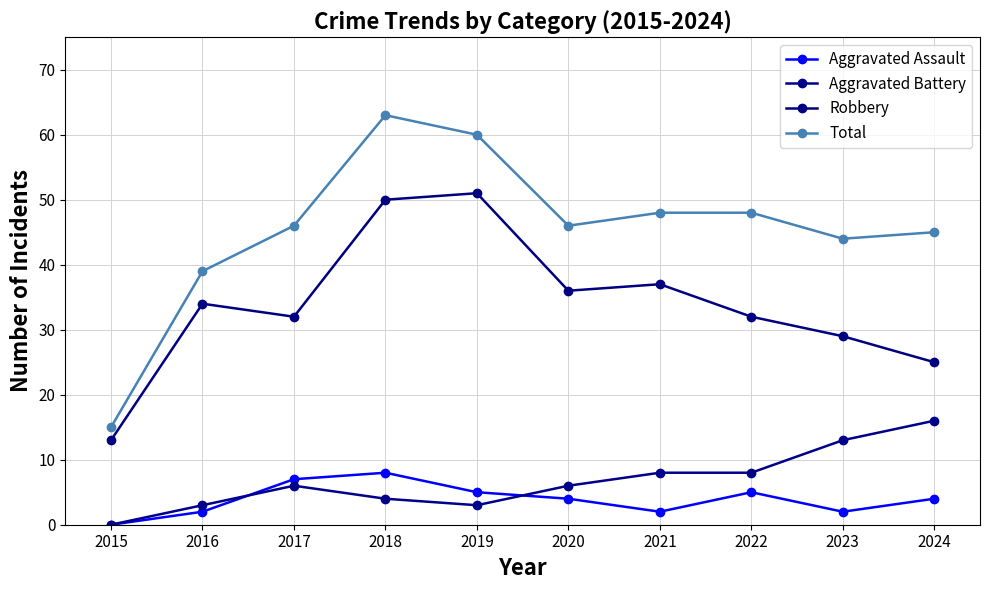

How many categories are shown in the chart?

10